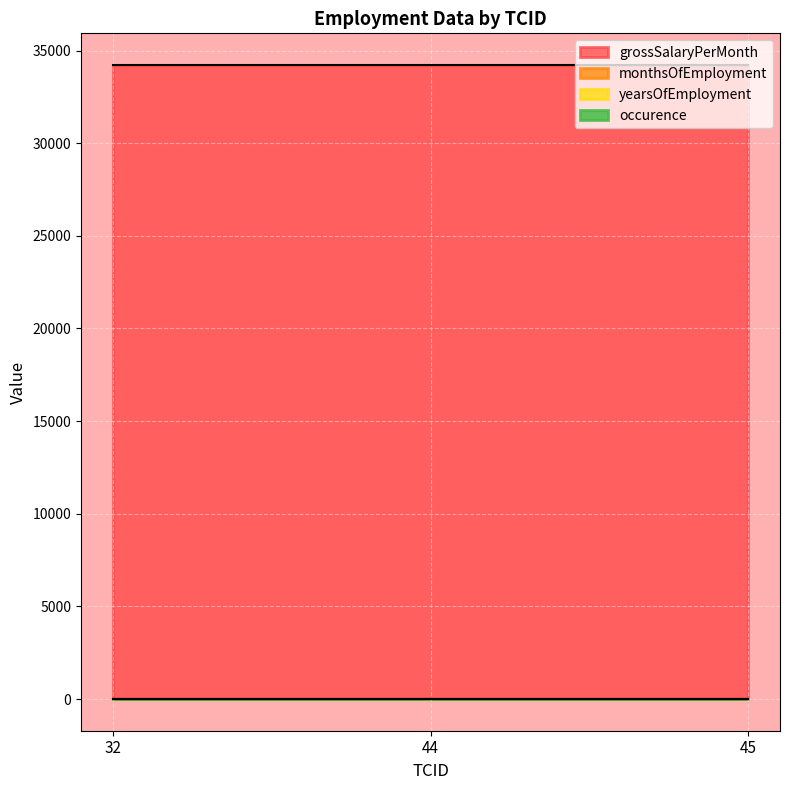

What is the sum of the occurence values at 44 and 45?

2